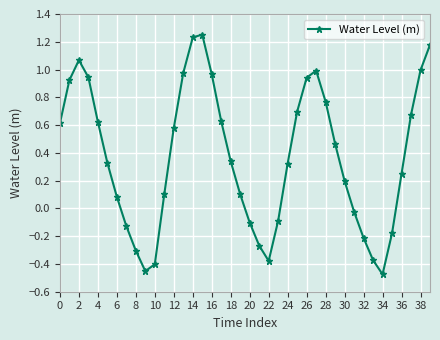

What is the average value?

0.4